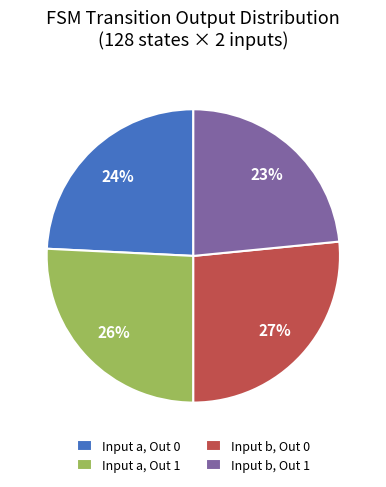

Is the sum of Input b, Out 0 and Input a, Out 0 greater than half?

Yes